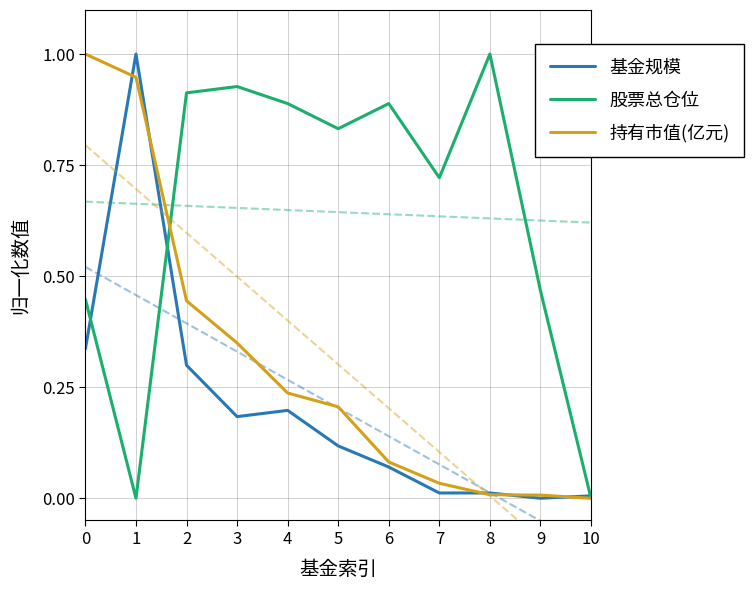

Reading right to left, transcribe all the data shown in this chart.

基金规模: 10=0.0	9=0.0	8=0.0	7=0.0	6=0.1	5=0.1	4=0.2	3=0.2	2=0.3	1=1.0	0=0.3
股票总仓位: 10=0.0	9=0.5	8=1.0	7=0.7	6=0.9	5=0.8	4=0.9	3=0.9	2=0.9	1=0.0	0=0.4
持有市值(亿元): 10=0.0	9=0.0	8=0.0	7=0.0	6=0.1	5=0.2	4=0.2	3=0.3	2=0.4	1=0.9	0=1.0